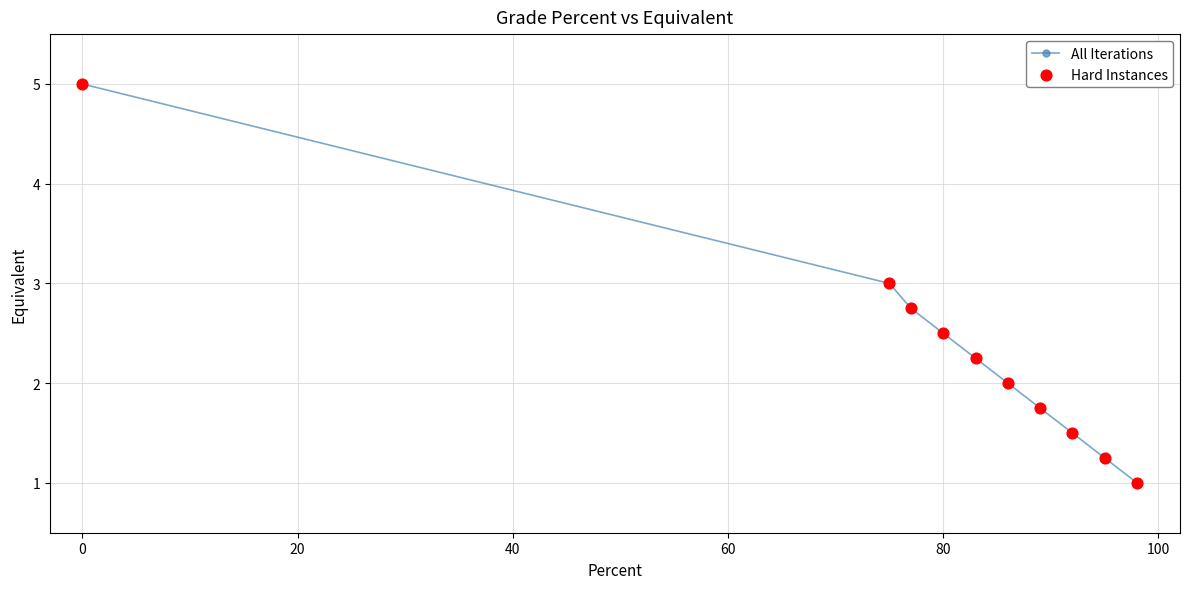

True or false: there are more than 0 points higher than both neighbors.

False